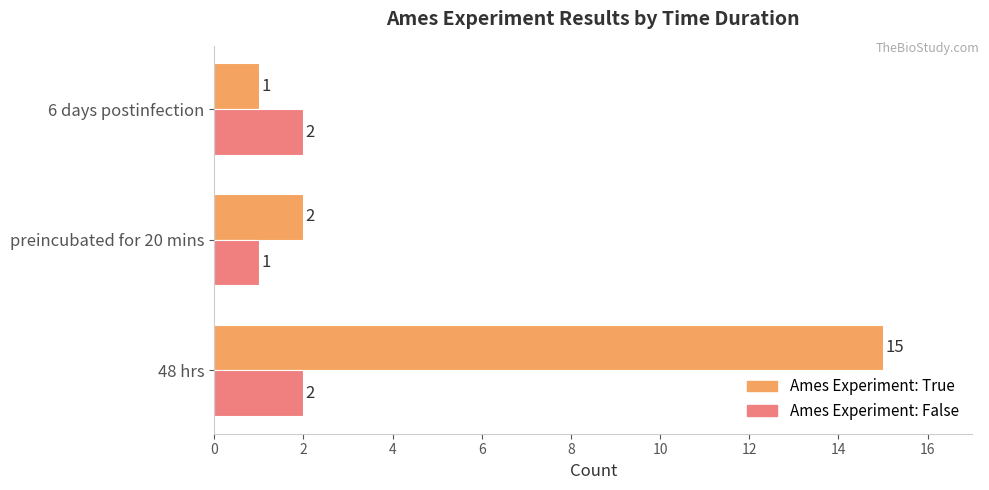

At which category does the chart reach its peak across all series?

48 hrs